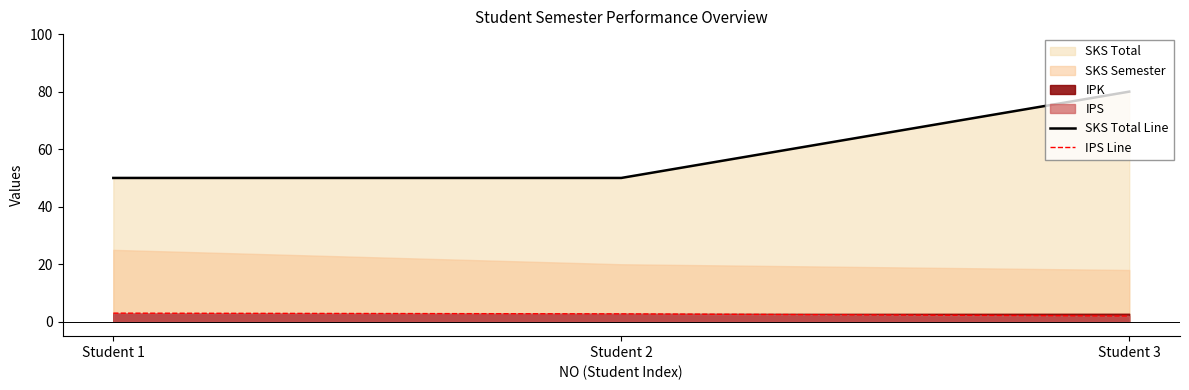

True or false: IPS Line has a value of 2.0 at Student 3.

True